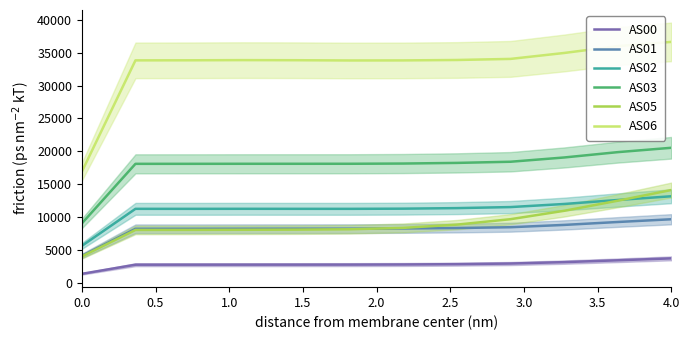

What is the sum of all AS03 values?

213933.5